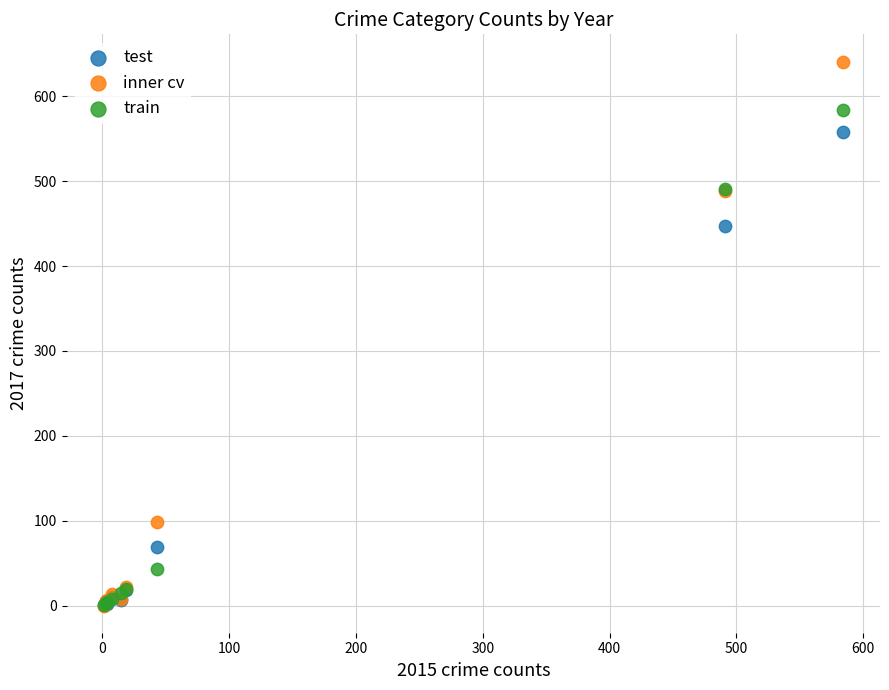

Across all series, what Y value is closest to 320?

447